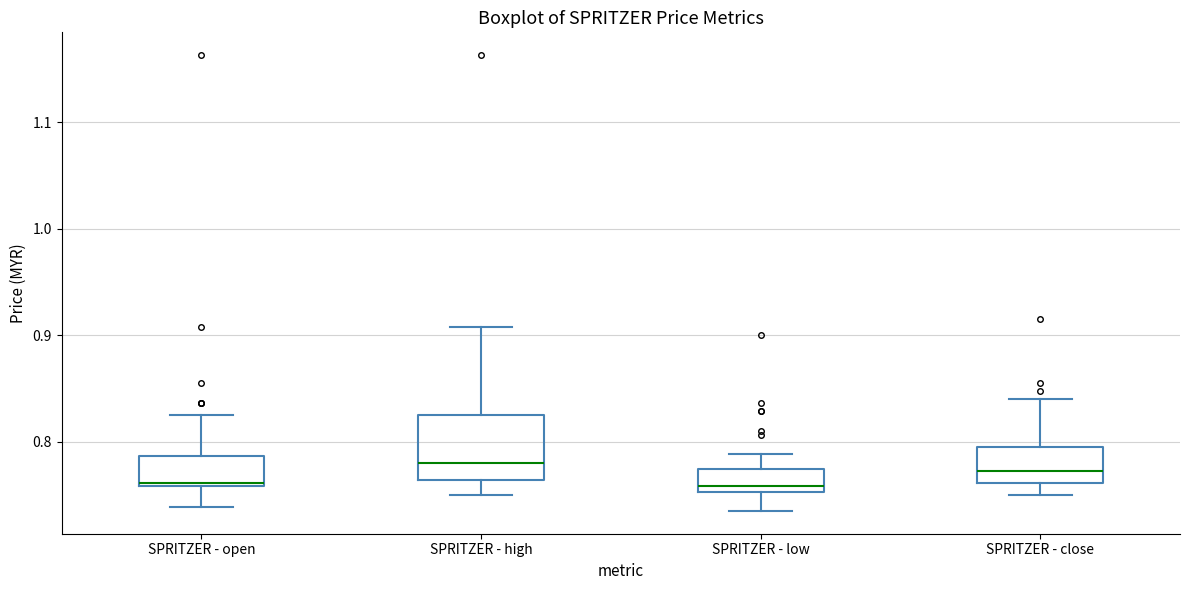

Reading left to right, transcribe this box plot: for each box, give where its median line is, the range the box spans, and where its two whiskers end, as read against the y-axis. The values are not printed on the chart, so give them approximately, as read against the axis.

SPRITZER - open: median 0.76 (just above the box's lower edge), box 0.76 to 0.79, whiskers 0.74 to 0.83
SPRITZER - high: median 0.78, box 0.76 to 0.83, whiskers 0.75 to 0.91
SPRITZER - low: median 0.76, box 0.75 to 0.77, whiskers 0.74 to 0.79
SPRITZER - close: median 0.77, box 0.76 to 0.80, whiskers 0.75 to 0.84